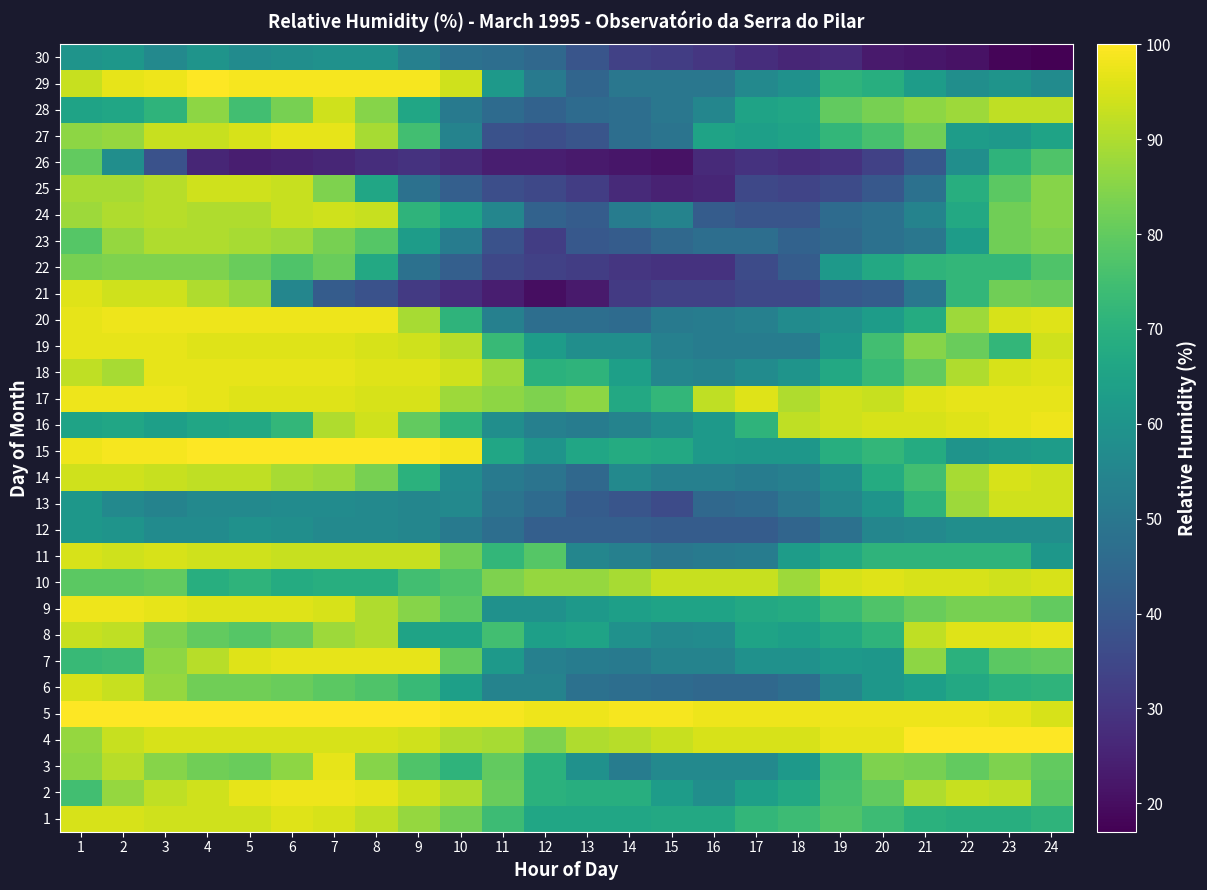

Reading left to right, list all the values displayed in this chart.

1: 1=95	2=95	3=94	4=94	5=94	6=96	7=95	8=92	9=87	10=82	11=74	12=66	13=66	14=66	15=67	16=67	17=72	18=74	19=77	20=74	21=70	22=69	23=69	24=71
2: 1=75	2=87	3=92	4=94	5=97	6=98	7=98	8=97	9=94	10=90	11=81	12=70	13=69	14=69	15=63	16=58	17=64	18=67	19=76	20=80	21=90	22=93	23=92	24=79
3: 1=86	2=91	3=85	4=82	5=81	6=86	7=97	8=85	9=77	10=71	11=80	12=70	13=59	14=52	15=56	16=56	17=56	18=62	19=75	20=84	21=83	22=80	23=84	24=80
4: 1=87	2=93	3=95	4=95	5=95	6=95	7=95	8=95	9=94	10=90	11=89	12=84	13=90	14=91	15=93	16=95	17=95	18=95	19=97	20=97	21=100	22=100	23=100	24=100
5: 1=100	2=100	3=100	4=100	5=100	6=100	7=100	8=100	9=100	10=99	11=99	12=98	13=98	14=99	15=99	16=98	17=98	18=98	19=98	20=98	21=98	22=98	23=97	24=95
6: 1=95	2=93	3=87	4=82	5=82	6=81	7=79	8=77	9=73	10=64	11=54	12=54	13=48	14=47	15=46	16=45	17=45	18=47	19=55	20=61	21=64	22=67	23=70	24=71
7: 1=73	2=74	3=86	4=91	5=96	6=97	7=97	8=97	9=97	10=80	11=62	12=53	13=52	14=51	15=54	16=54	17=59	18=59	19=62	20=61	21=86	22=70	23=79	24=80
8: 1=93	2=92	3=84	4=80	5=78	6=81	7=88	8=90	9=65	10=65	11=75	12=64	13=65	14=59	15=56	16=57	17=65	18=64	19=67	20=71	21=92	22=96	23=96	24=97
9: 1=98	2=98	3=97	4=96	5=96	6=96	7=95	8=90	9=85	10=79	11=59	12=59	13=62	14=64	15=65	16=65	17=67	18=68	19=73	20=77	21=81	22=83	23=83	24=80
10: 1=79	2=79	3=80	4=69	5=71	6=68	7=69	8=69	9=75	10=77	11=84	12=87	13=87	14=89	15=93	16=93	17=93	18=88	19=95	20=96	21=95	22=95	23=94	24=95
11: 1=95	2=94	3=95	4=94	5=94	6=93	7=93	8=93	9=93	10=82	11=72	12=78	13=55	14=53	15=50	16=51	17=52	18=63	19=67	20=71	21=71	22=71	23=71	24=61
12: 1=61	2=60	3=57	4=57	5=59	6=58	7=56	8=56	9=55	10=51	11=47	12=42	13=42	14=42	15=41	16=41	17=41	18=44	19=48	20=55	21=56	22=58	23=58	24=58
13: 1=61	2=56	3=54	4=56	5=56	6=57	7=57	8=56	9=55	10=56	11=49	12=46	13=41	14=39	15=36	16=45	17=46	18=50	19=55	20=60	21=71	22=88	23=94	24=94
14: 1=94	2=94	3=93	4=92	5=92	6=89	7=88	8=83	9=70	10=57	11=51	12=49	13=45	14=56	15=53	16=53	17=52	18=53	19=58	20=68	21=75	22=89	23=95	24=94
15: 1=98	2=99	3=99	4=100	5=100	6=100	7=100	8=100	9=100	10=99	11=66	12=60	13=66	14=68	15=67	16=62	17=61	18=61	19=69	20=72	21=68	22=60	23=62	24=63
16: 1=65	2=66	3=64	4=66	5=67	6=72	7=90	8=94	9=80	10=71	11=58	12=53	13=52	14=54	15=58	16=62	17=71	18=92	19=94	20=95	21=95	22=96	23=97	24=98
17: 1=98	2=98	3=98	4=97	5=96	6=96	7=96	8=95	9=95	10=88	11=86	12=84	13=86	14=67	15=72	16=92	17=96	18=90	19=94	20=93	21=96	22=97	23=97	24=97
18: 1=92	2=89	3=97	4=97	5=97	6=97	7=97	8=96	9=96	10=94	11=88	12=70	13=71	14=64	15=55	16=54	17=57	18=60	19=67	20=73	21=80	22=90	23=95	24=96
19: 1=97	2=97	3=97	4=96	5=96	6=96	7=96	8=95	9=94	10=91	11=73	12=63	13=58	14=58	15=53	16=52	17=52	18=52	19=61	20=75	21=85	22=81	23=72	24=94
20: 1=97	2=98	3=98	4=98	5=98	6=98	7=98	8=98	9=89	10=71	11=53	12=47	13=47	14=46	15=51	16=52	17=53	18=57	19=59	20=63	21=68	22=88	23=95	24=96
21: 1=96	2=94	3=94	4=90	5=87	6=55	7=41	8=38	9=31	10=28	11=24	12=20	13=23	14=31	15=33	16=33	17=35	18=35	19=40	20=41	21=50	22=72	23=82	24=81
22: 1=83	2=84	3=84	4=84	5=81	6=77	7=81	8=67	9=48	10=42	11=35	12=33	13=32	14=30	15=29	16=29	17=36	18=41	19=62	20=67	21=71	22=72	23=72	24=77
23: 1=78	2=87	3=90	4=90	5=89	6=88	7=83	8=78	9=63	10=52	11=38	12=32	13=40	14=41	15=45	16=47	17=47	18=43	19=45	20=48	21=50	22=63	23=82	24=84
24: 1=88	2=90	3=91	4=90	5=90	6=93	7=94	8=93	9=71	10=65	11=55	12=43	13=41	14=52	15=54	16=41	17=39	18=39	19=46	20=48	21=54	22=67	23=82	24=85
25: 1=89	2=89	3=91	4=94	5=94	6=93	7=84	8=66	9=48	10=42	11=37	12=35	13=32	14=27	15=25	16=26	17=35	18=34	19=36	20=40	21=48	22=69	23=79	24=85
26: 1=80	2=58	3=38	4=26	5=24	6=25	7=26	8=28	9=29	10=27	11=24	12=24	13=23	14=22	15=21	16=27	17=29	18=28	19=29	20=33	21=40	22=58	23=71	24=77
27: 1=86	2=87	3=93	4=93	5=95	6=97	7=97	8=89	9=75	10=54	11=38	12=37	13=39	14=47	15=49	16=65	17=64	18=65	19=72	20=76	21=82	22=63	23=62	24=65
28: 1=65	2=66	3=71	4=86	5=75	6=83	7=94	8=85	9=66	10=51	11=46	12=43	13=46	14=47	15=50	16=55	17=65	18=66	19=80	20=83	21=86	22=88	23=92	24=92
29: 1=93	2=97	3=98	4=100	5=99	6=99	7=99	8=99	9=99	10=94	11=62	12=51	13=44	14=50	15=50	16=50	17=56	18=59	19=71	20=69	21=63	22=58	23=60	24=57
30: 1=60	2=61	3=56	4=60	5=57	6=58	7=59	8=59	9=53	10=48	11=47	12=45	13=39	14=33	15=32	16=30	17=28	18=26	19=27	20=23	21=22	22=21	23=18	24=17